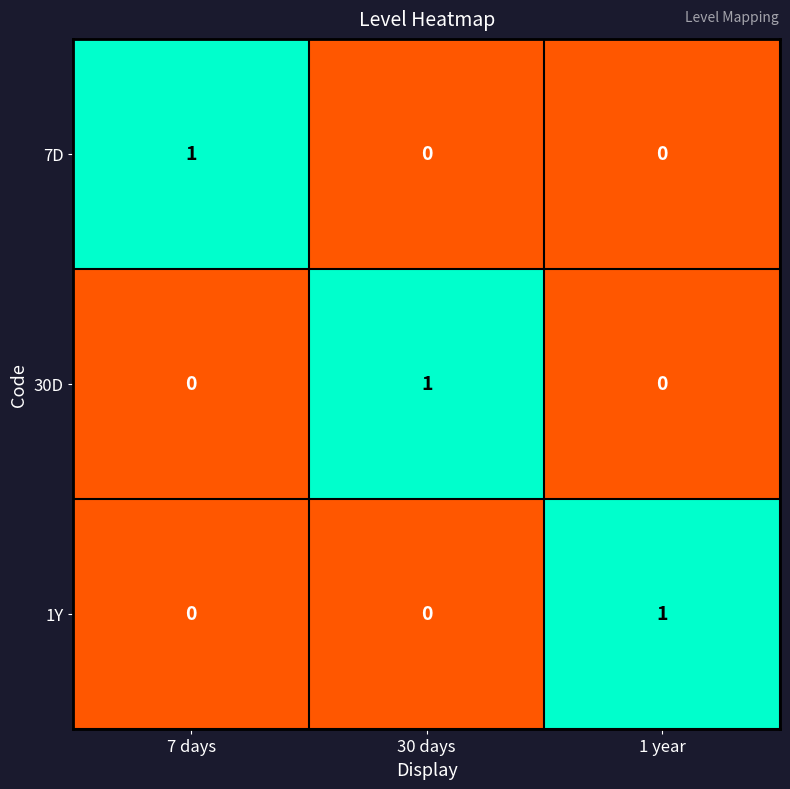

Reading left to right, what are all the values shown in this chart?

7D: 7 days=1	30 days=0	1 year=0
30D: 7 days=0	30 days=1	1 year=0
1Y: 7 days=0	30 days=0	1 year=1